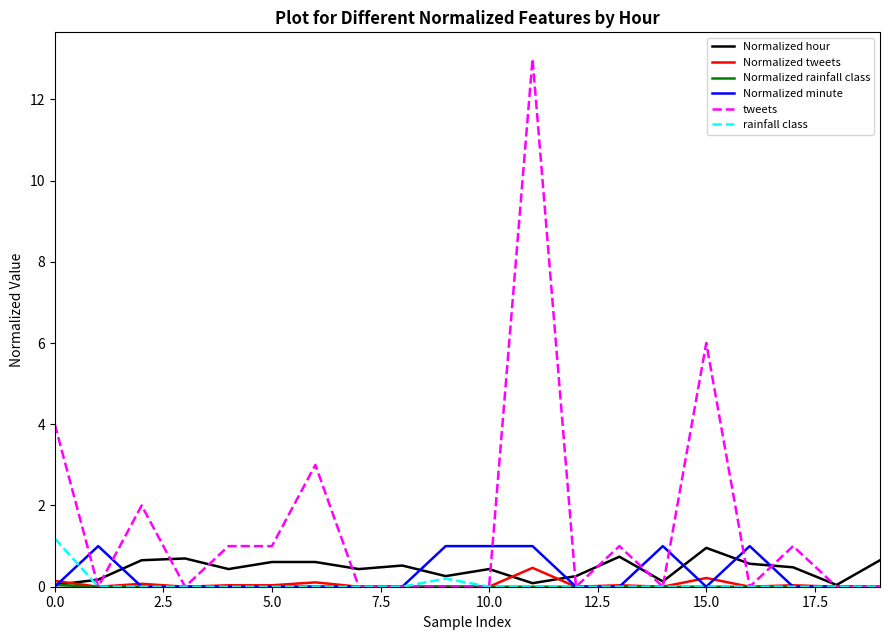

Which series has the widest spread of values?

tweets